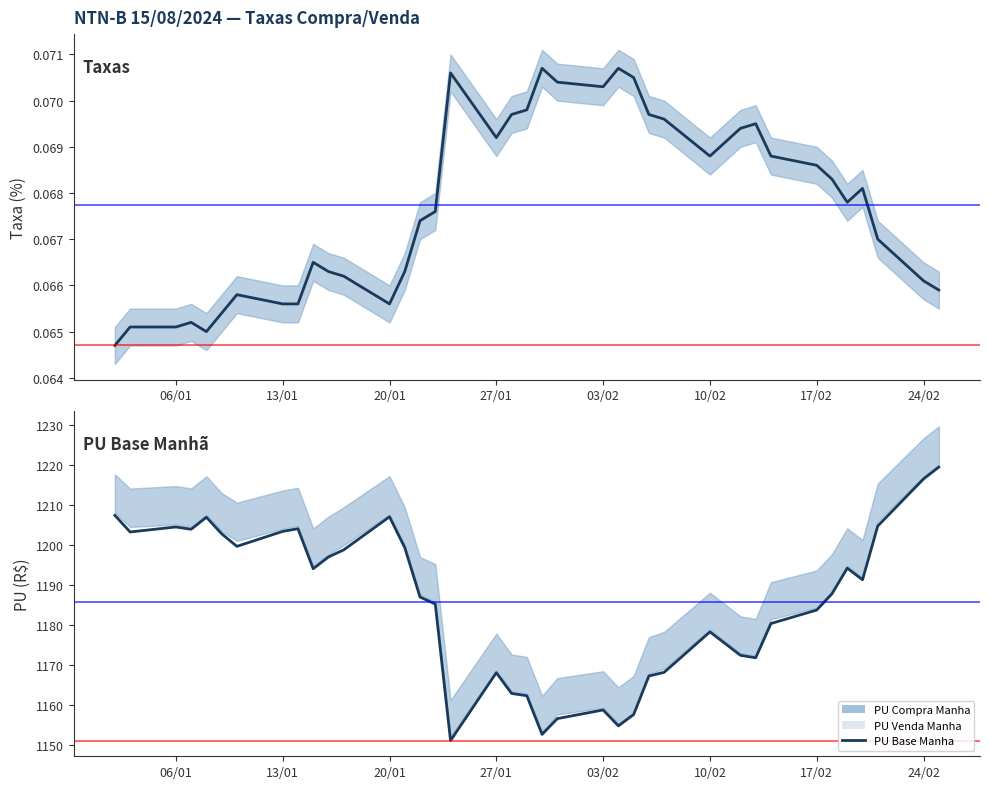

Count the number of categories in the chart.

39